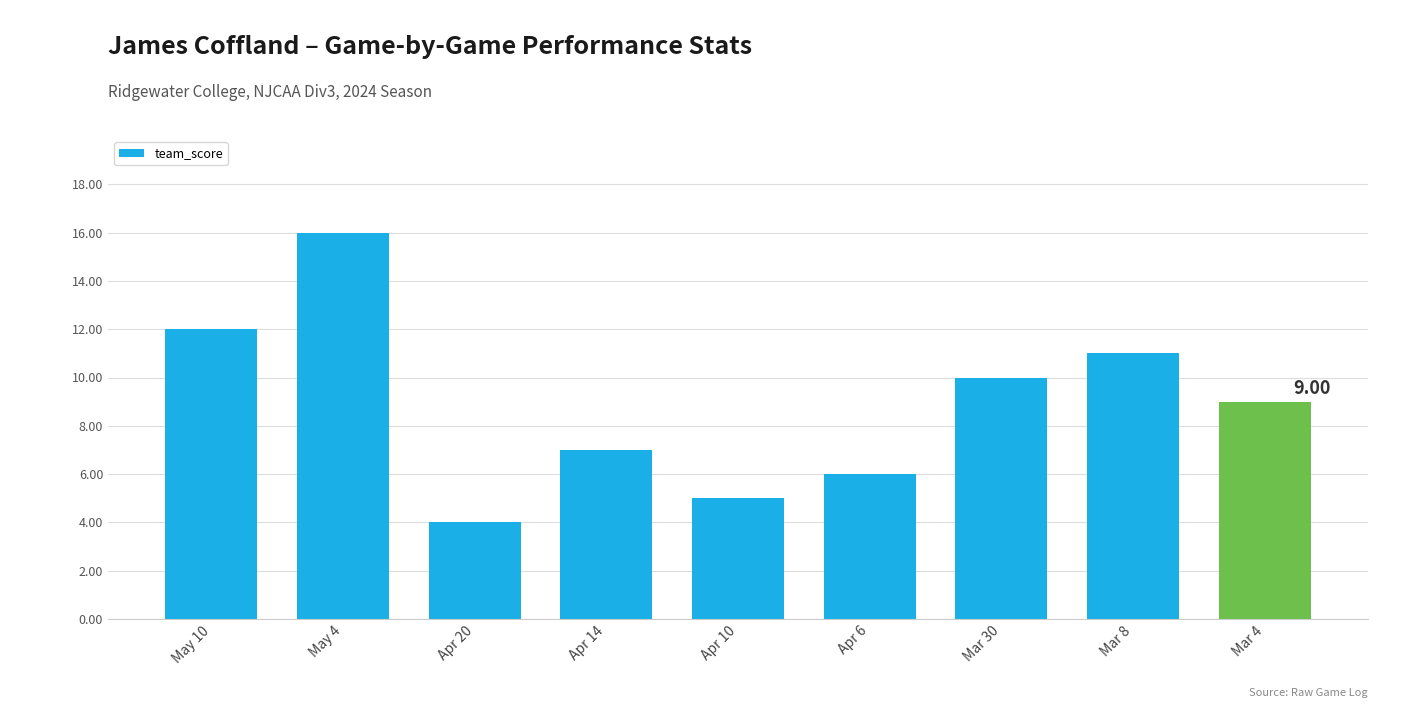

Reading left to right, what are all the values shown in this chart?

12	16	4	7	5	6	10	11	9